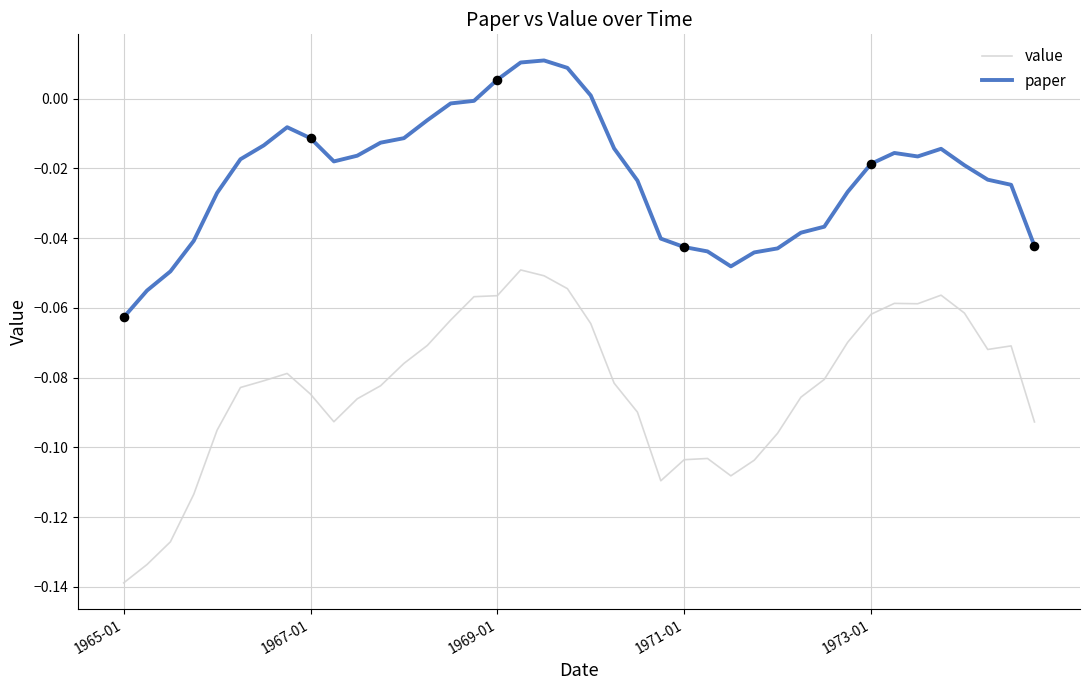

What are all the series names shown in the legend?

value, paper